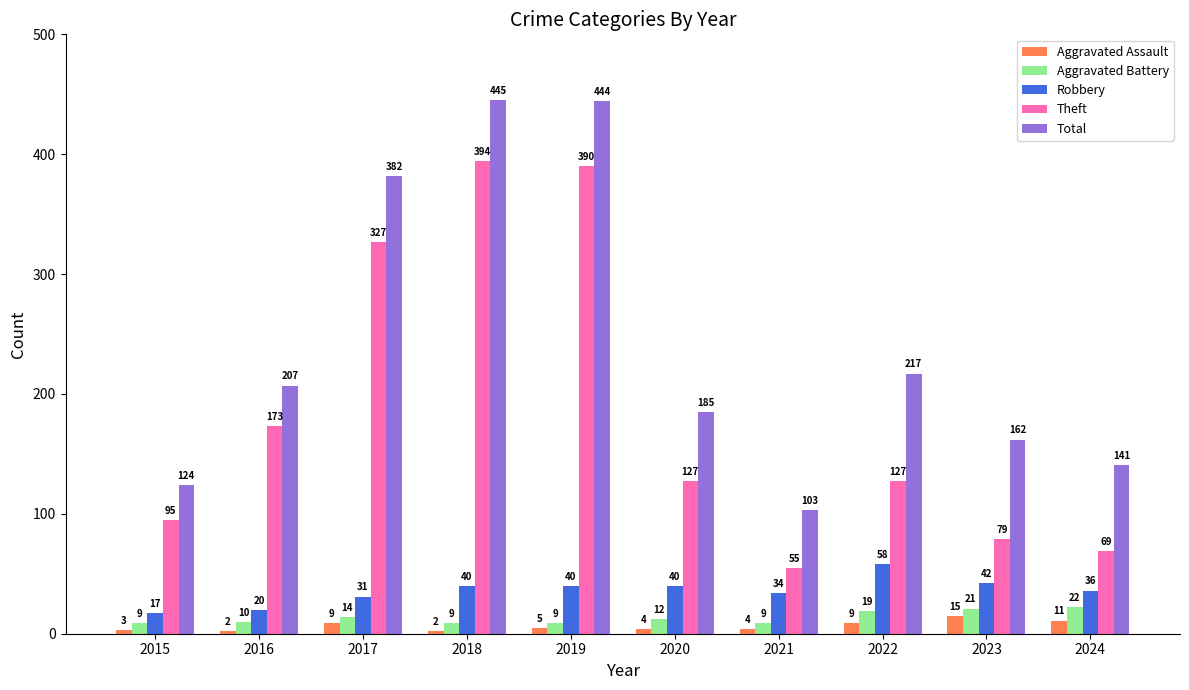

True or false: Theft has a value of 11 at 2021.

False